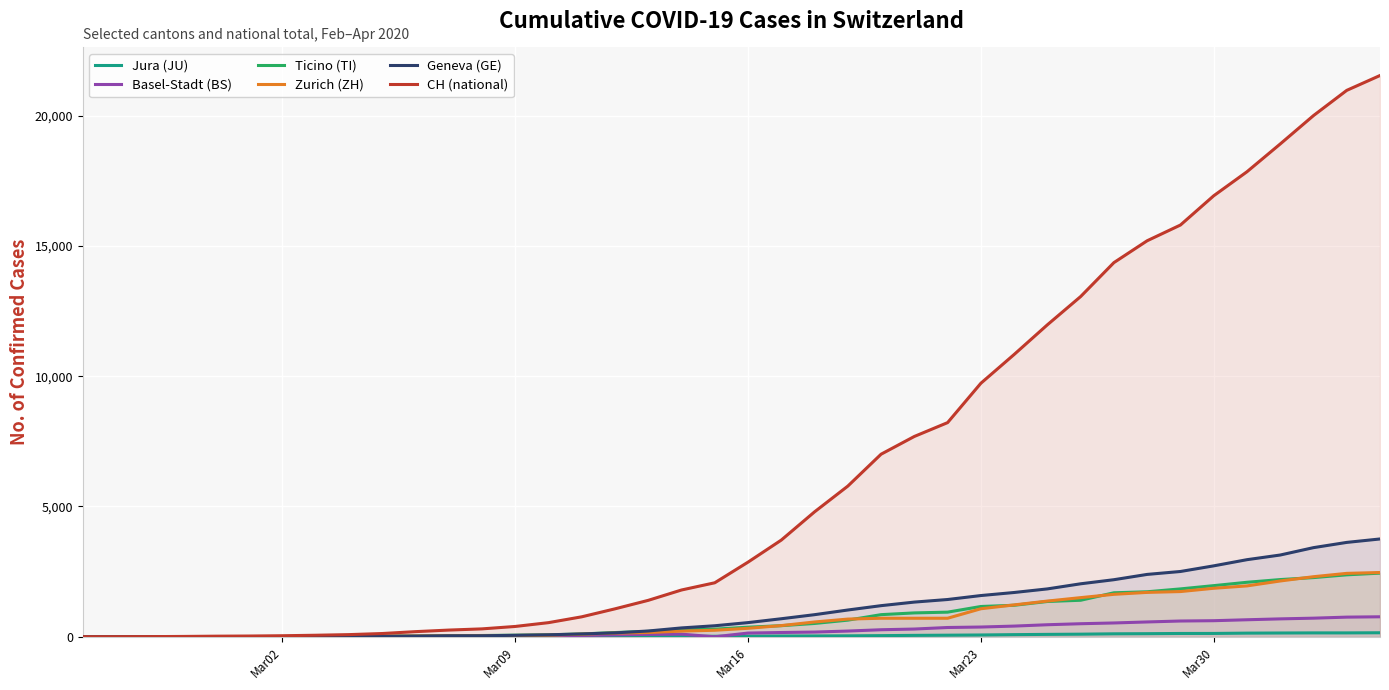

Which series has the largest range (max minus min)?

CH (national)